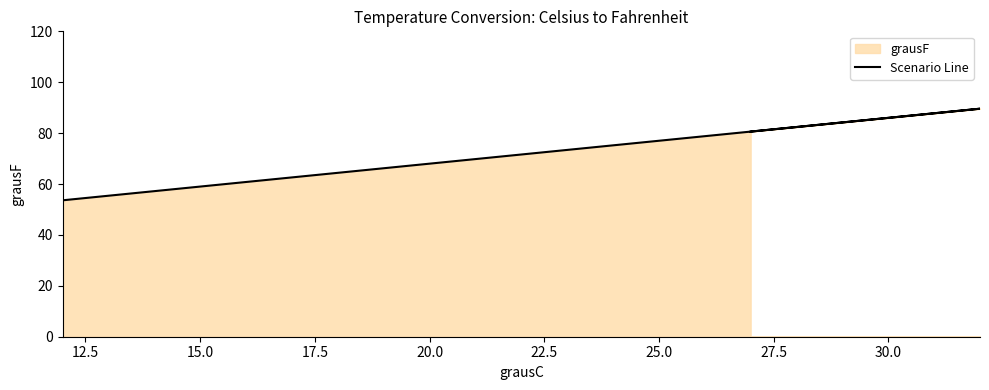

How many lines are shown in the chart?

1